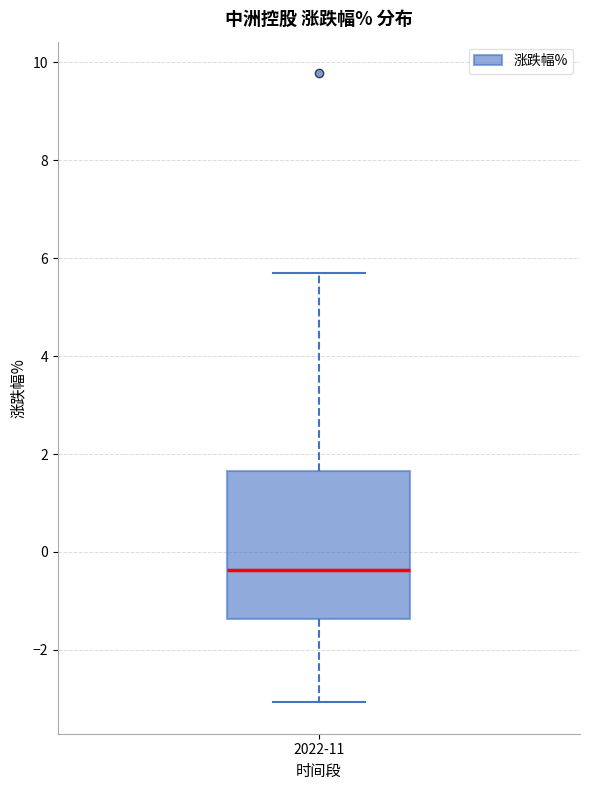

Transcribe this box plot: give where the median line is, the range the box spans, and where the two whiskers end, as read against the y-axis. The values are not printed on the chart, so give them approximately, as read against the axis.

median -0.4, box -1.4 to 1.6, whiskers -3.0 to 5.8